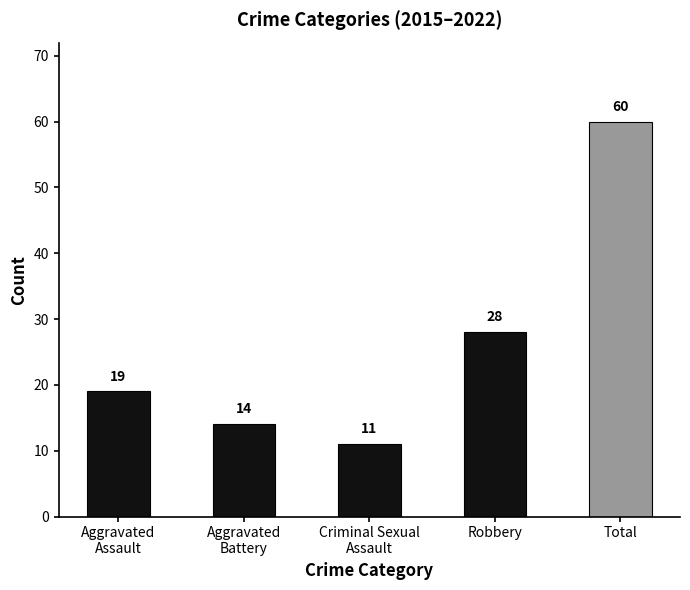

Rank the categories by value from lowest to highest.

Criminal Sexual
Assault, Aggravated
Battery, Aggravated
Assault, Robbery, Total